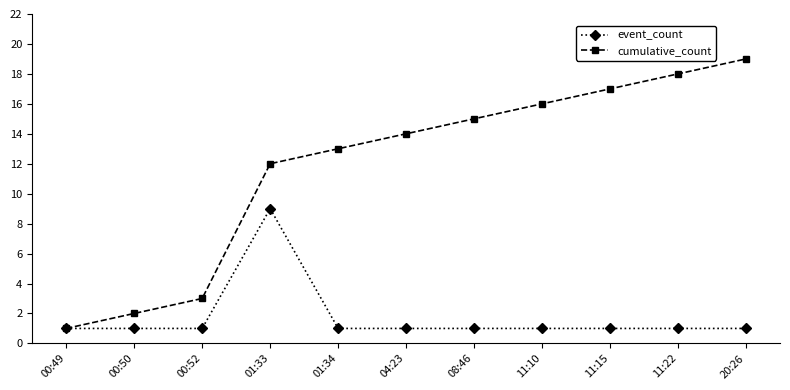

What is the sum of the event_count values at 20:26 and 00:52?

2